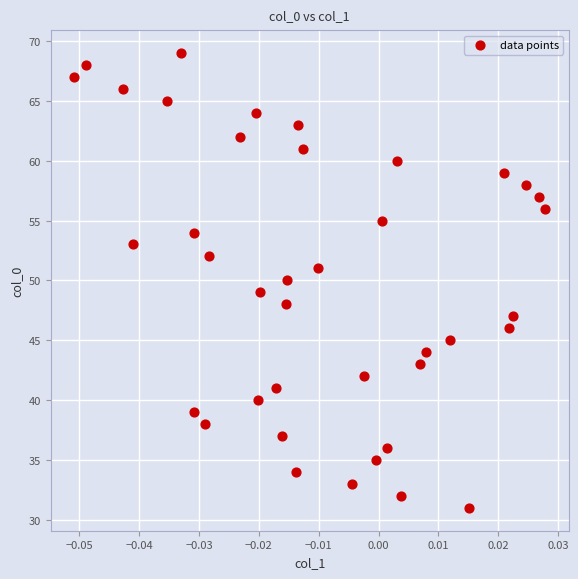

What is the range of Y values (max minus min)?

38